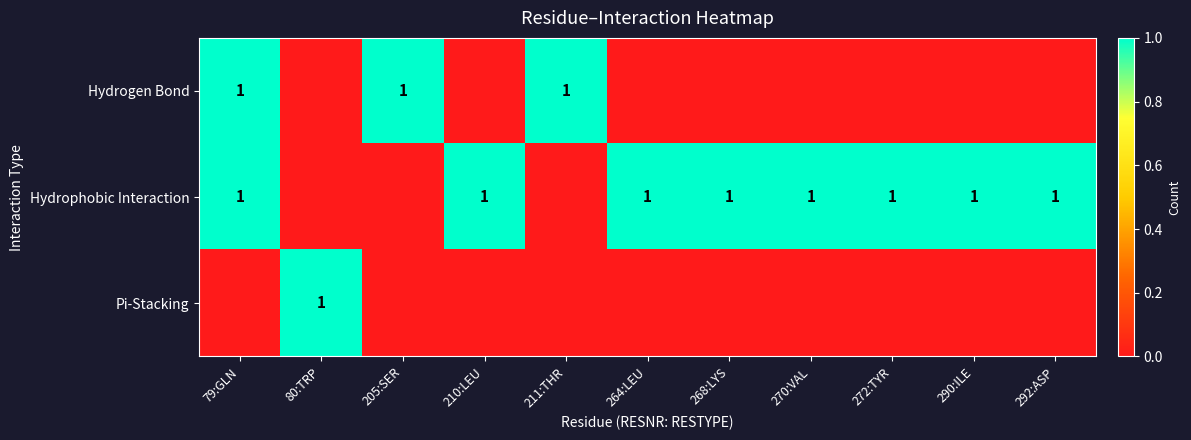

The value of Hydrophobic Interaction at 270:VAL is 1. True or false?

True